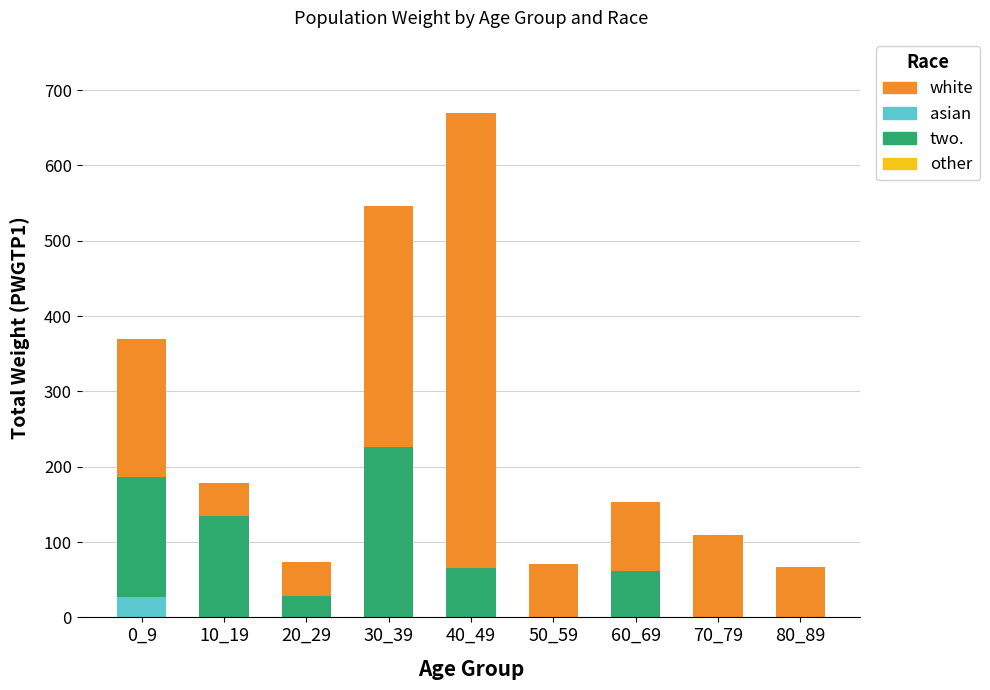

What is the sum of all two. values?

27